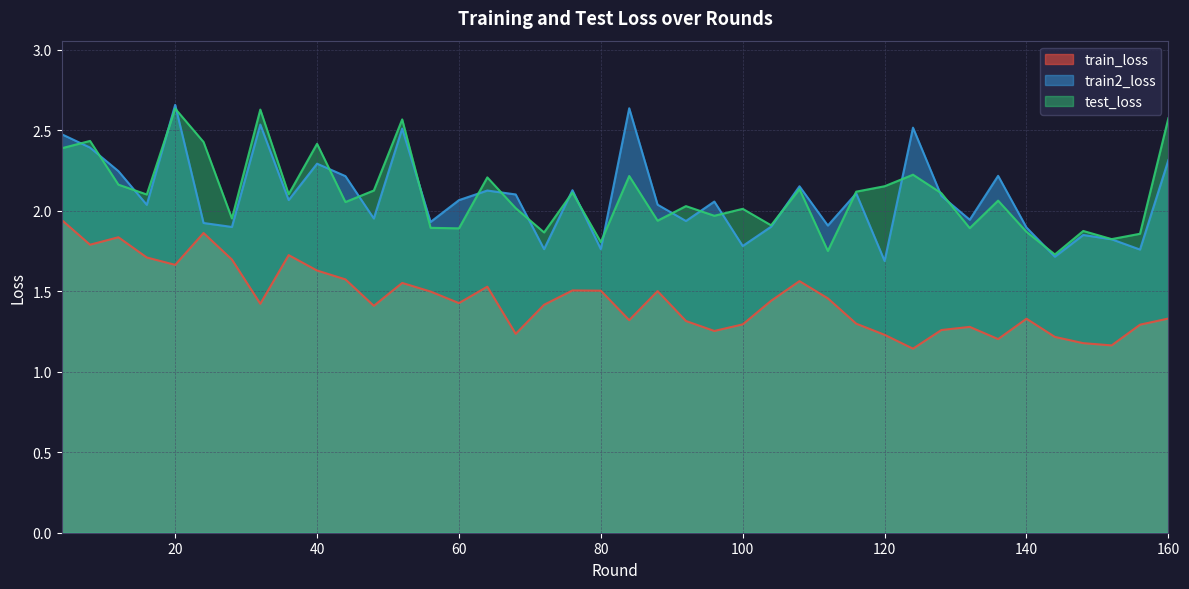

How many lines are shown in the chart?

3